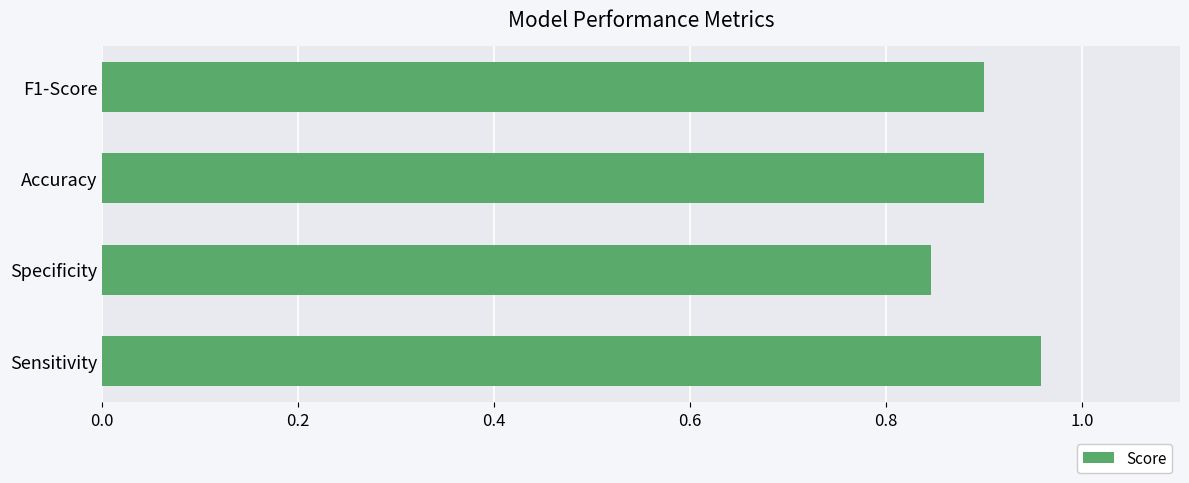

What value does the data have at F1-Score?

0.9